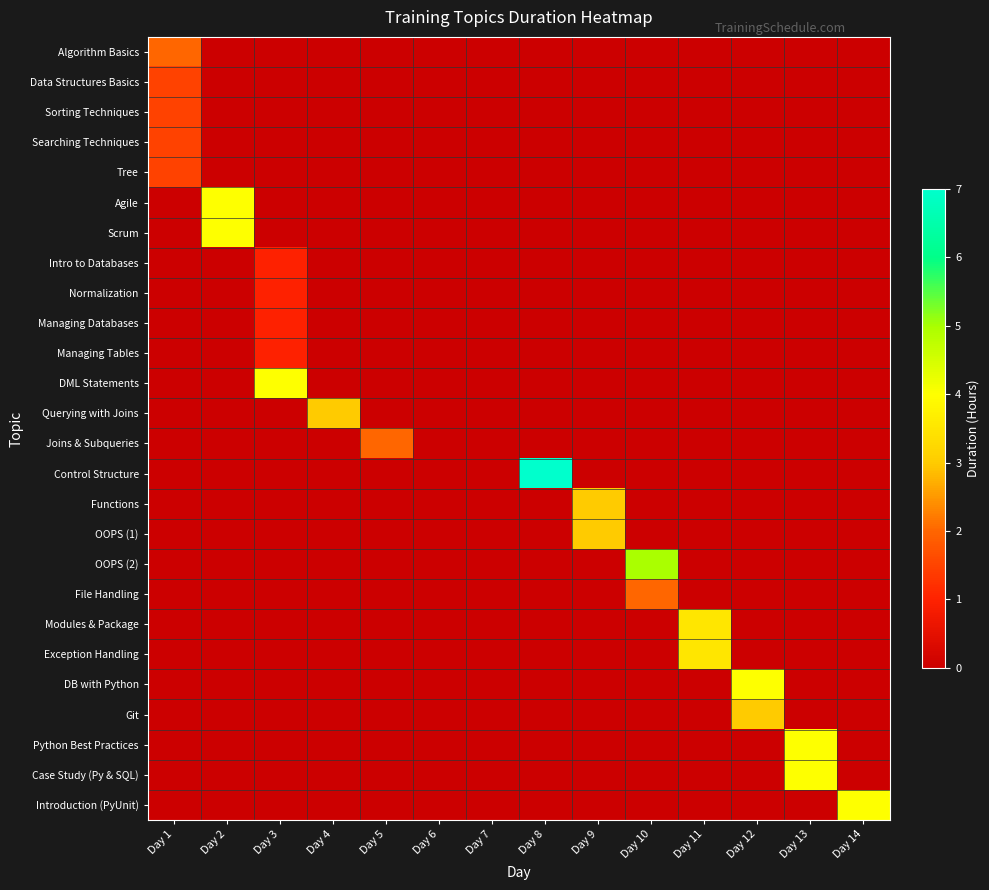

Which series has the largest range (max minus min)?

Control Structure